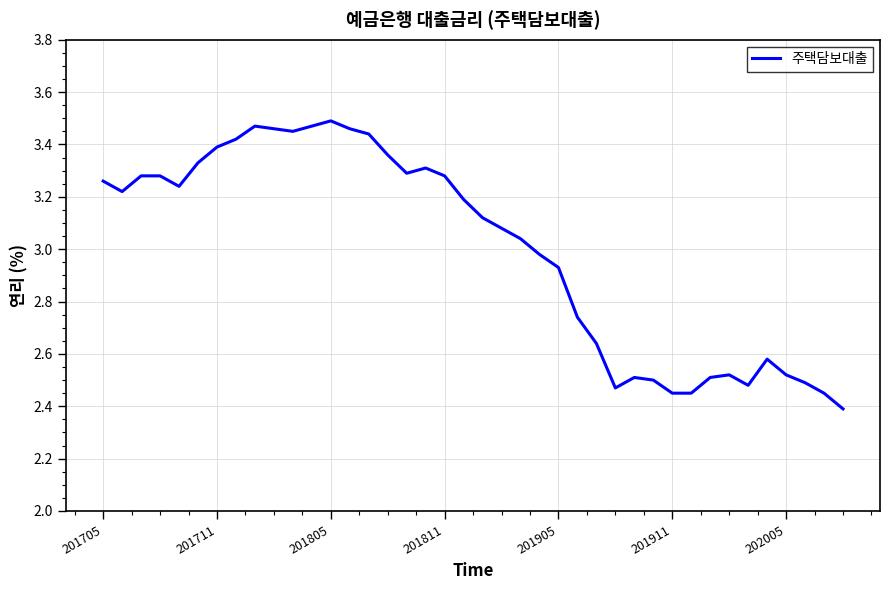

What is the smallest value displayed?

2.4